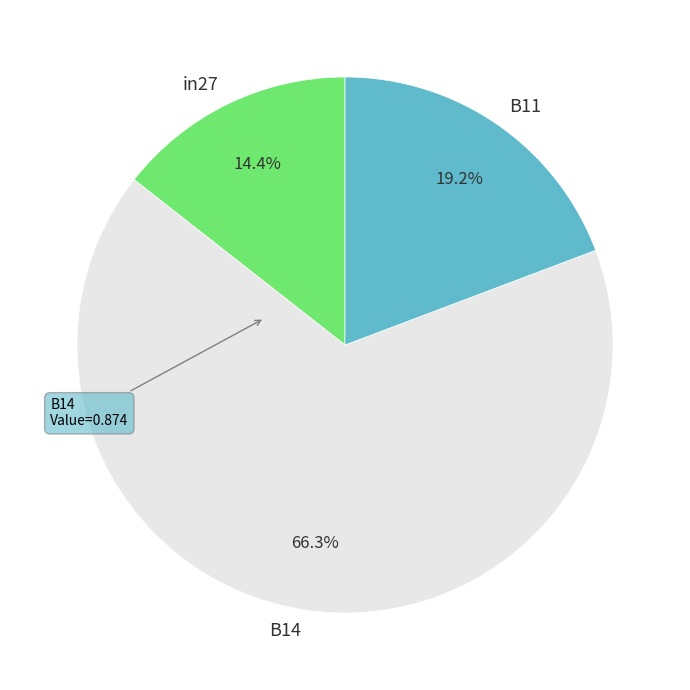

Is it true that B14 is 66% of the pie?

True